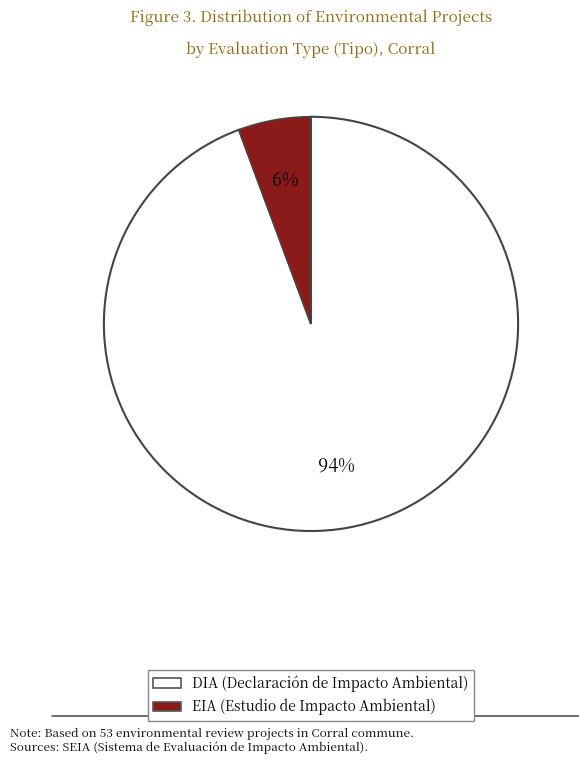

The DIA slice represents 94% of the pie. True or false?

True